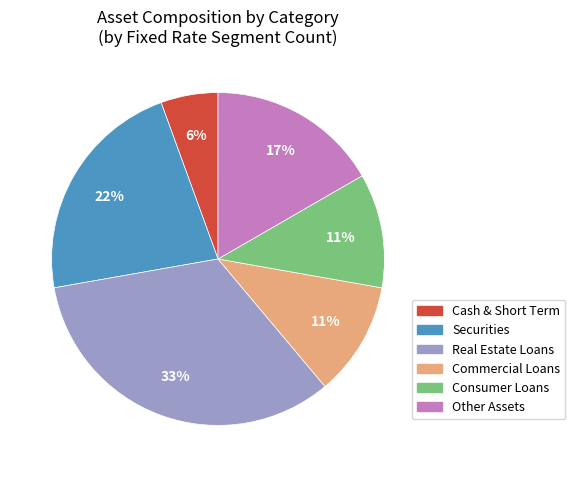

Count the number of slices in the pie.

6